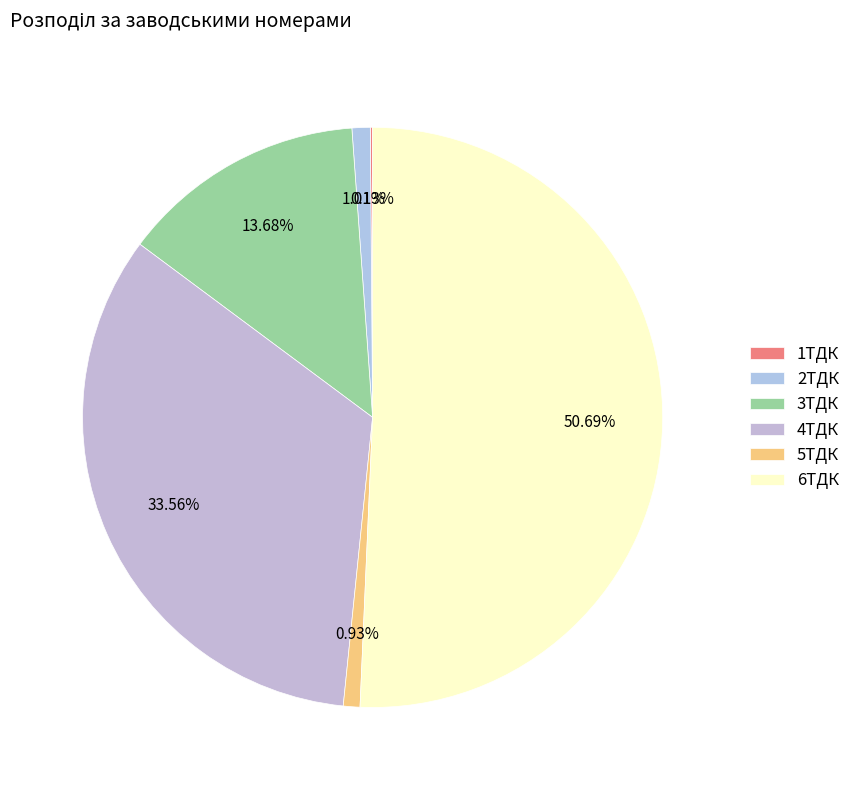

To the nearest percent, what is the combined percentage of 1ТДК and 4ТДК?

34%